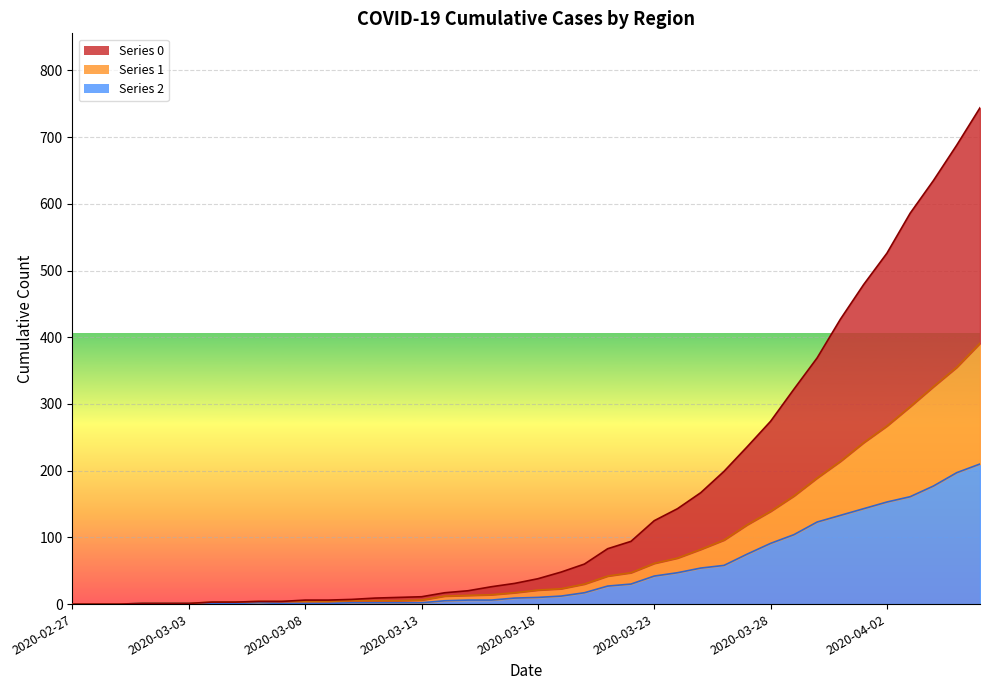

True or false: 0 and 2 intersect in this chart.

False